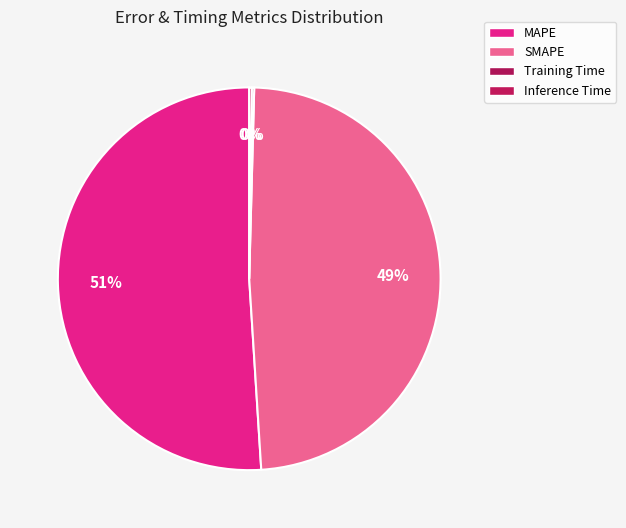

Is MAPE the majority of the pie?

Yes